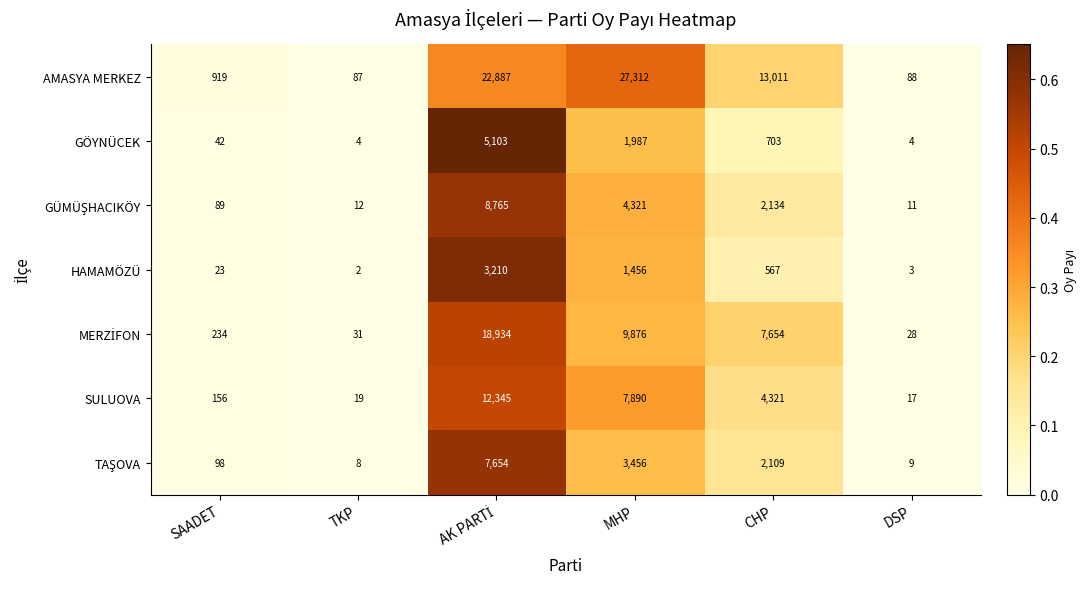

At which category does the chart reach its peak across all series?

MHP